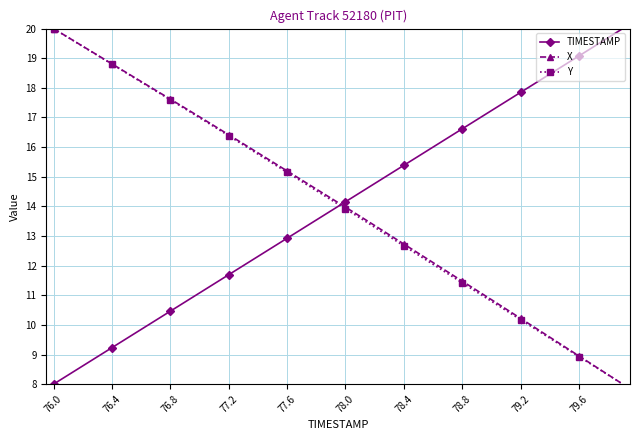

What is the minimum value shown in the chart?

8.0